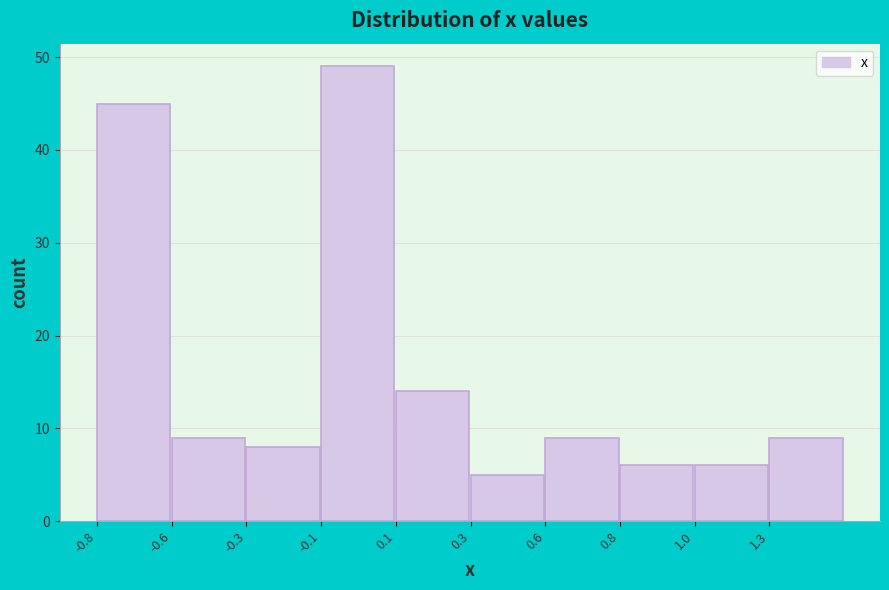

Reading left to right, list all the values displayed in this chart.

45	9	8	49	14	5	9	6	6	9